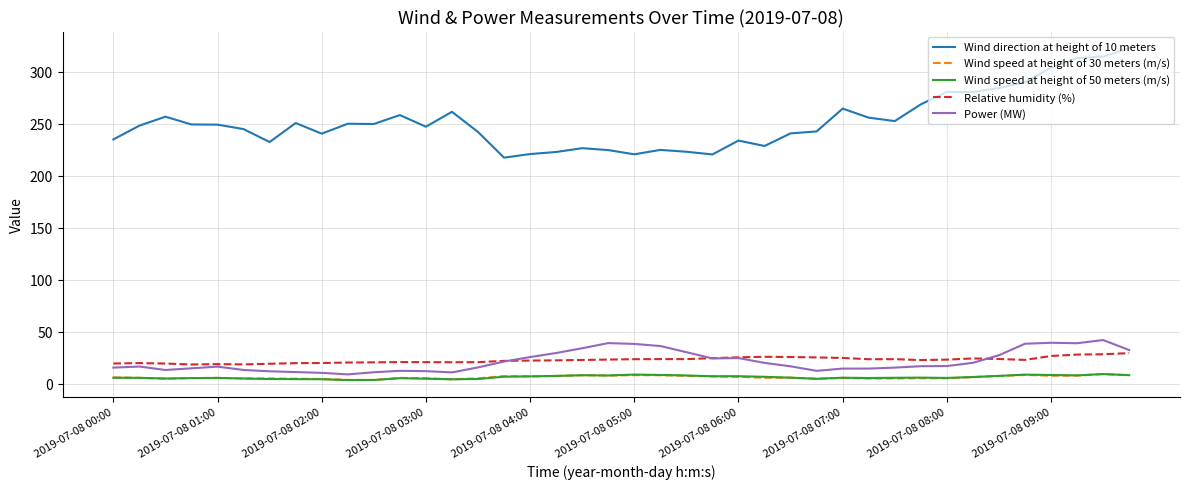

What is the maximum value for Wind speed at height of 30 meters (m/s)?

9.5